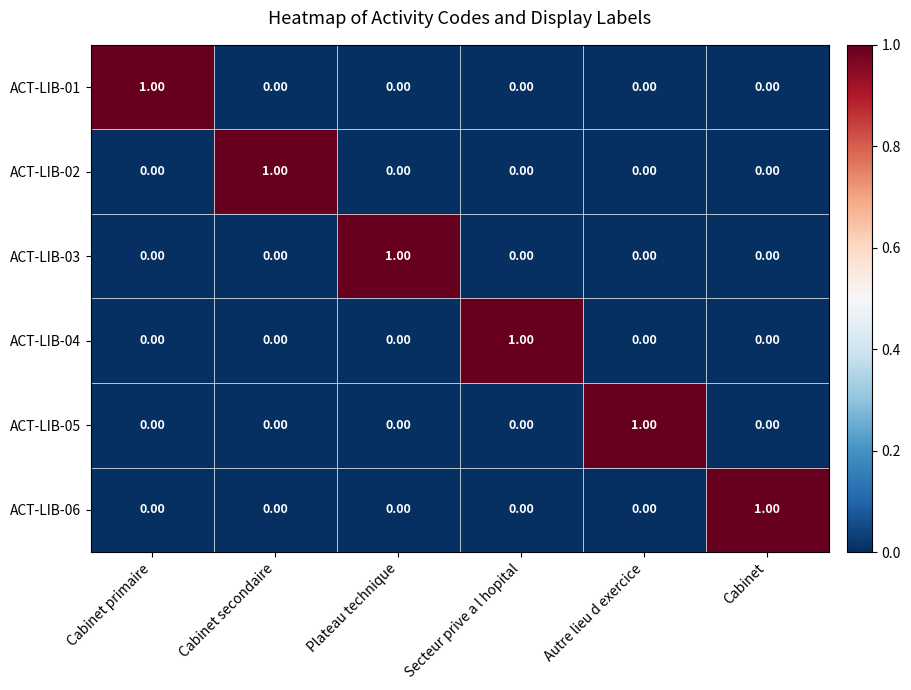

How many data points does each series have?

6